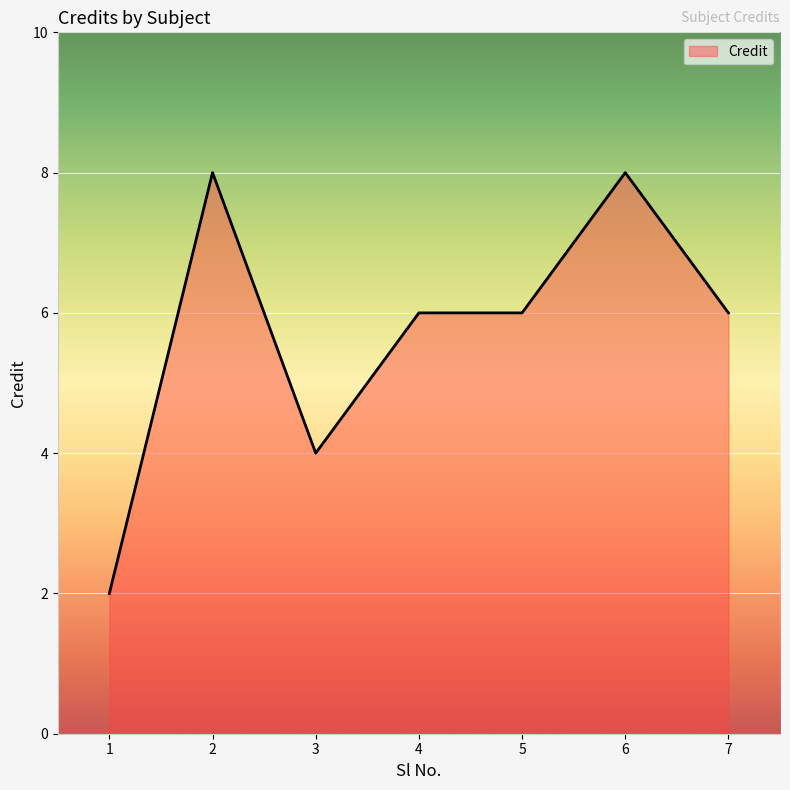

What is the maximum value shown in the chart?

8